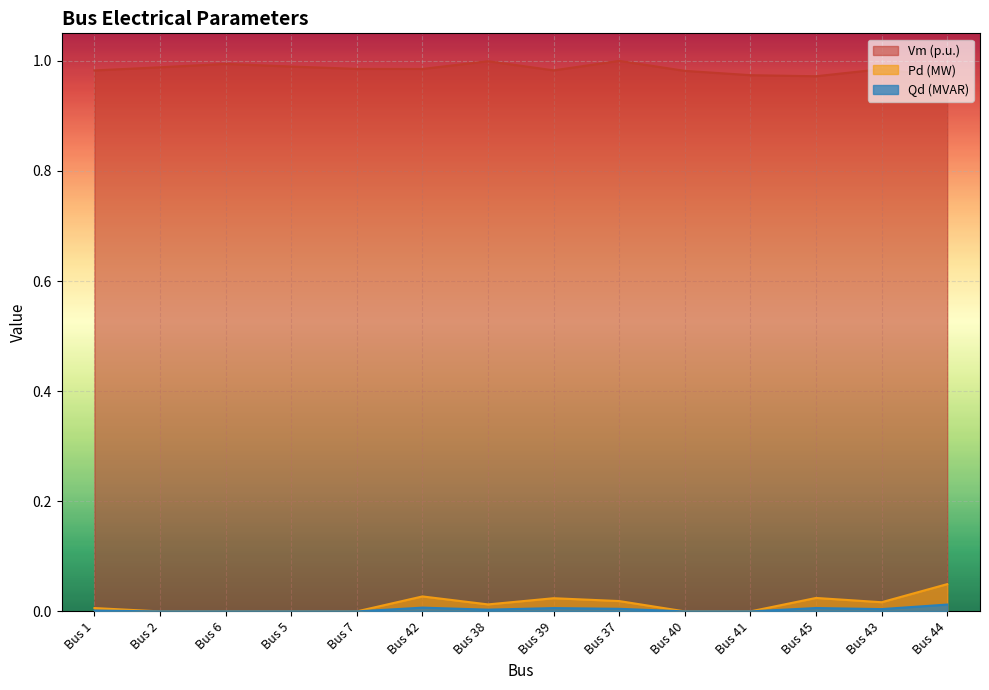

What are all the series names shown in the legend?

Vm (p.u.), Pd (MW), Qd (MVAR)